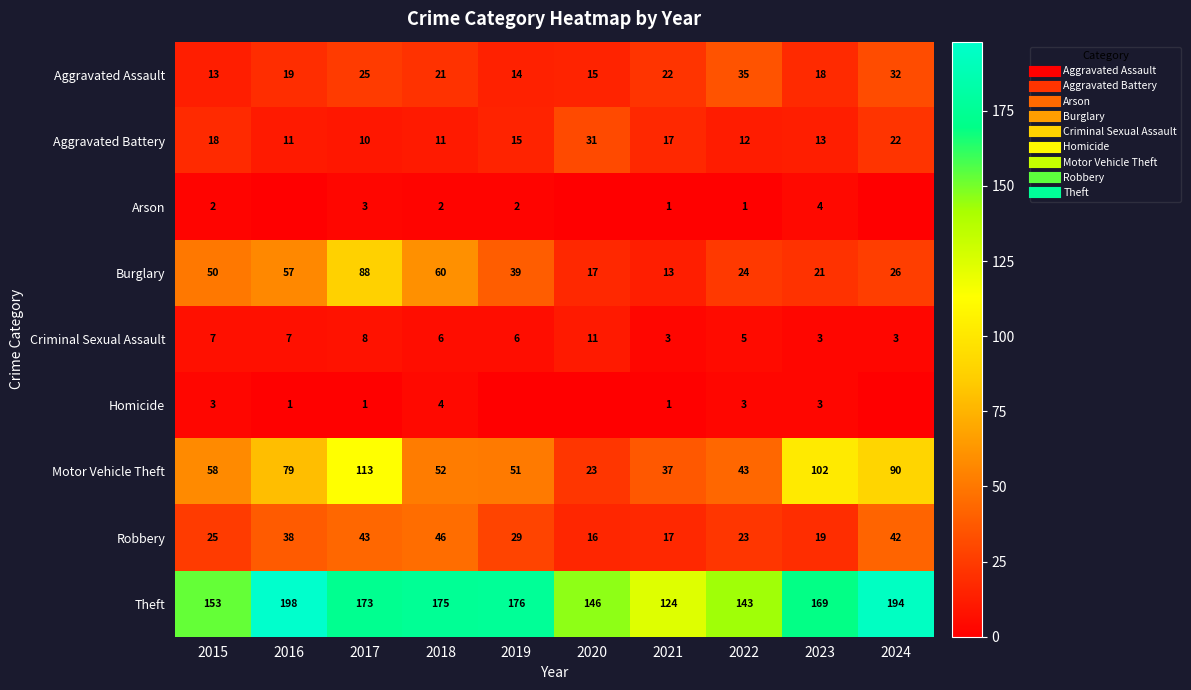

At how many categories does at least one series exceed 162?

6